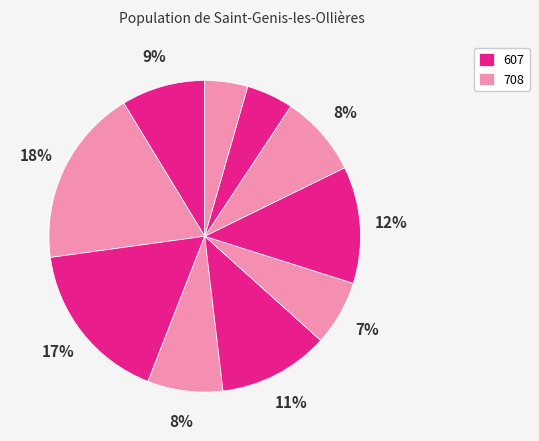

Is there a majority slice in this chart?

No